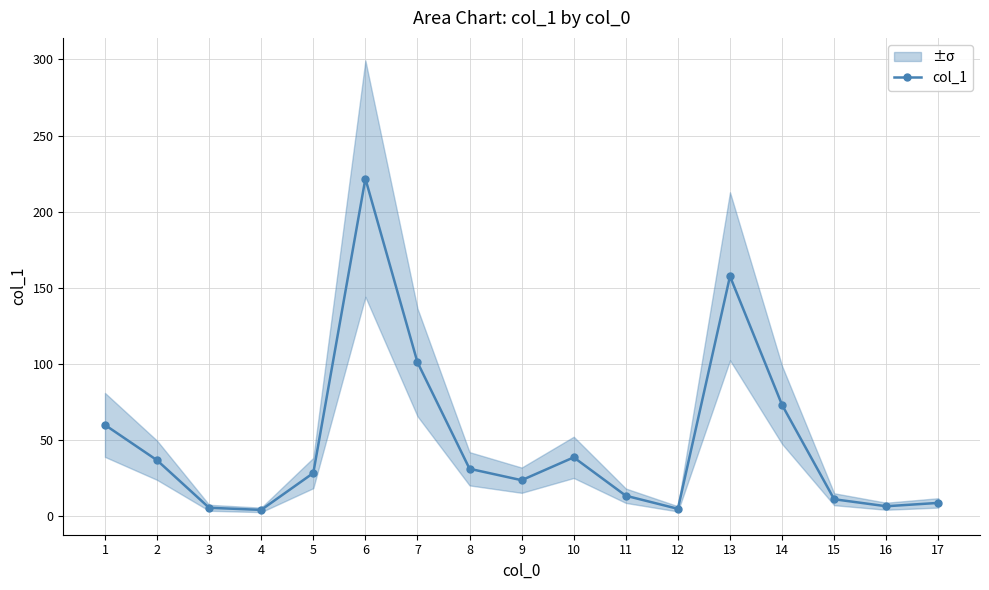

What is the value of the 6th point from the left?

221.7